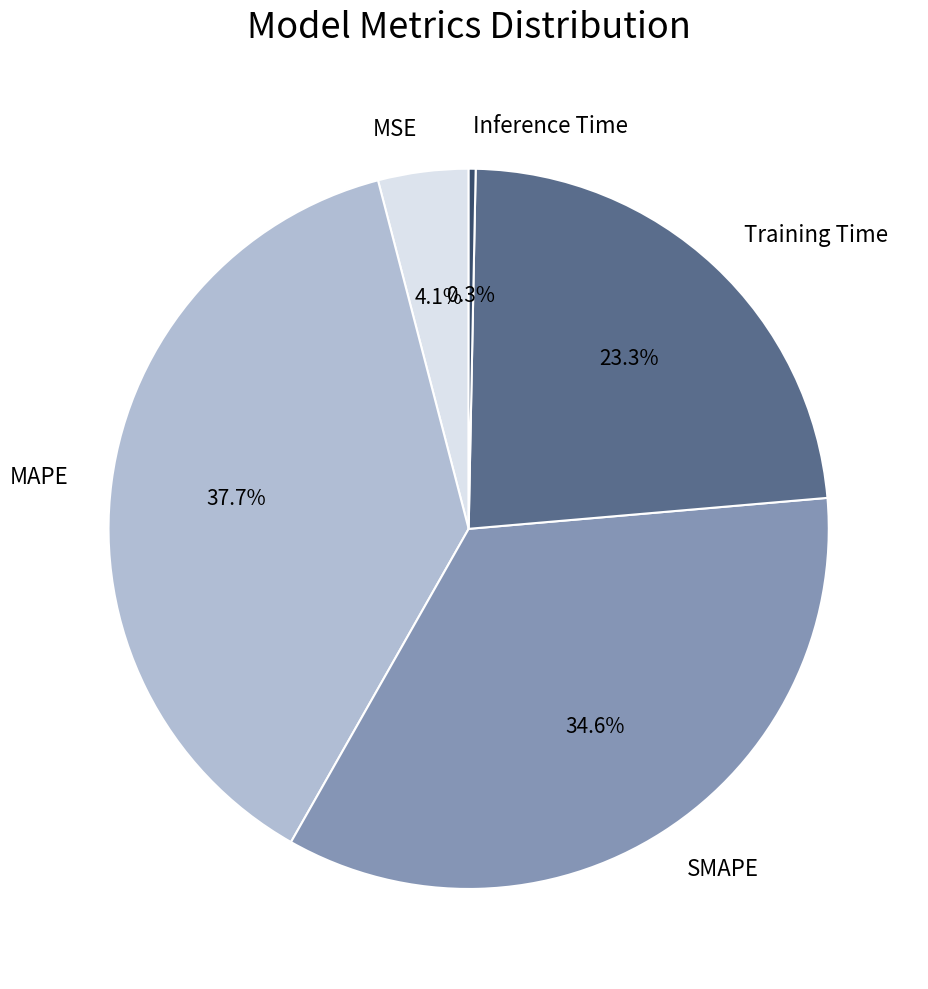

Which slice is the largest?

MAPE